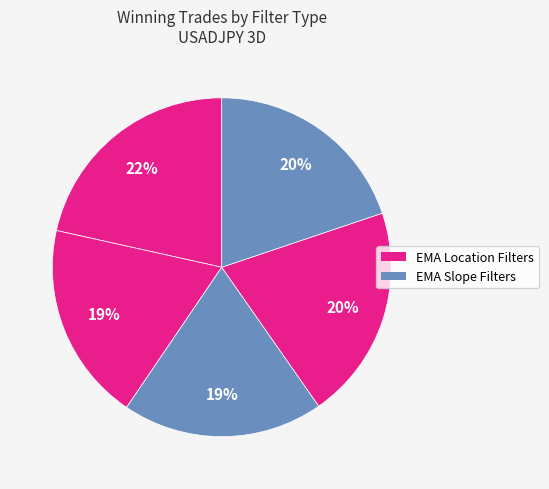

How many segments does this pie chart have?

5